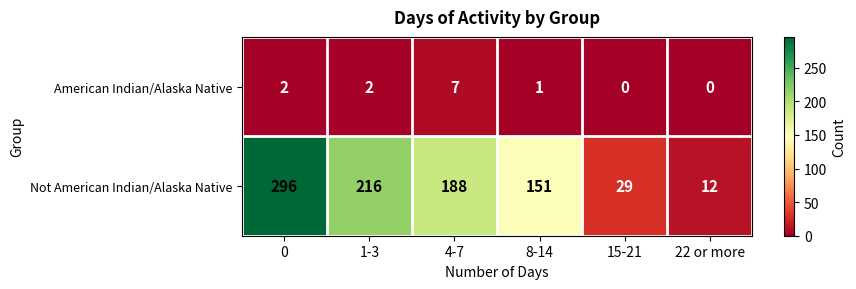

What is the total value across all series at 22 or more?

12